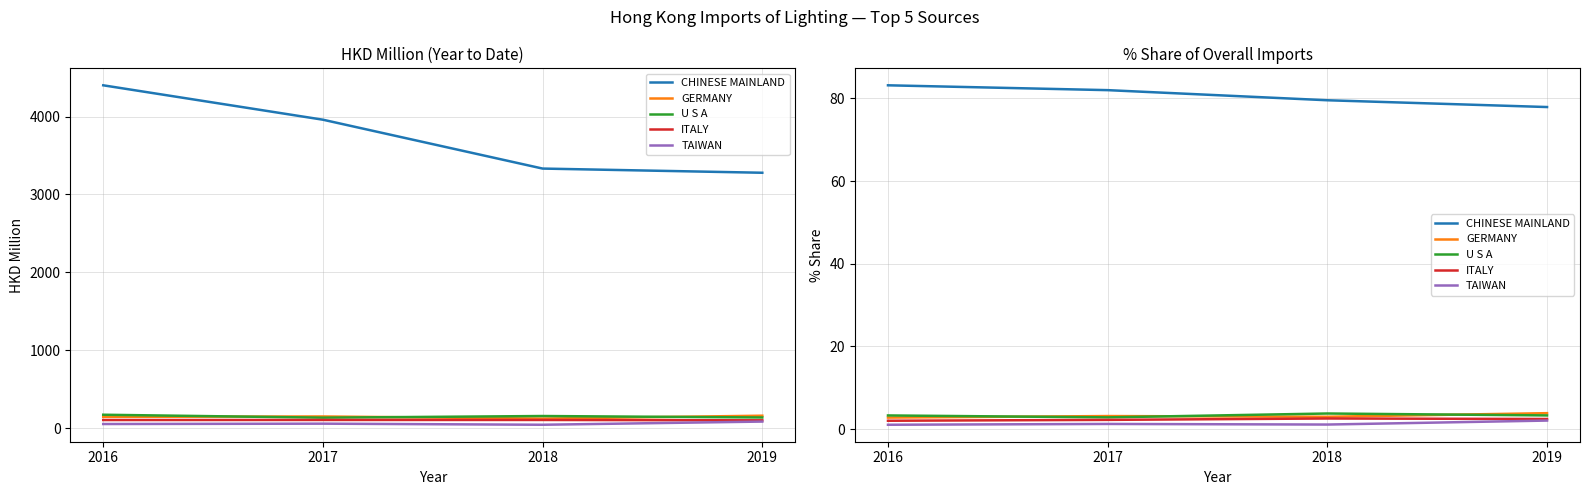

Which has a higher value, 2019 or 2017?

2017